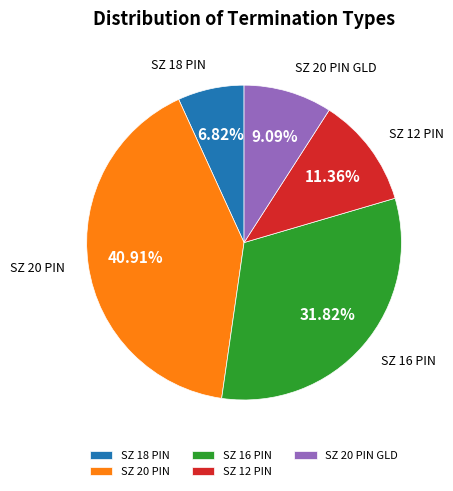

Does SZ 16 PIN account for over 50% of the chart?

No